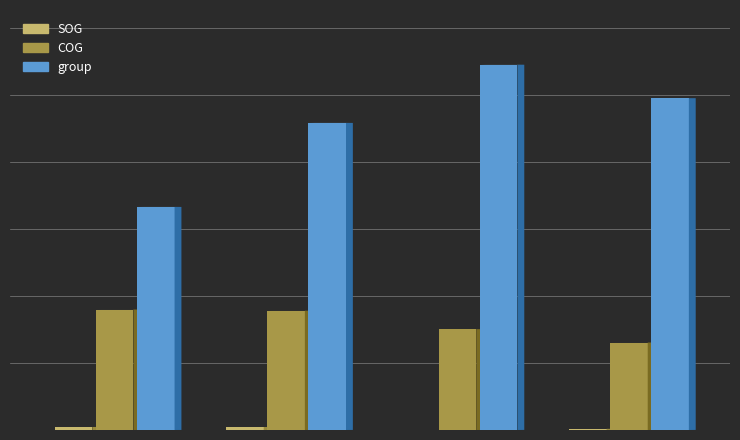

What is the maximum value shown in the chart?

1048.0